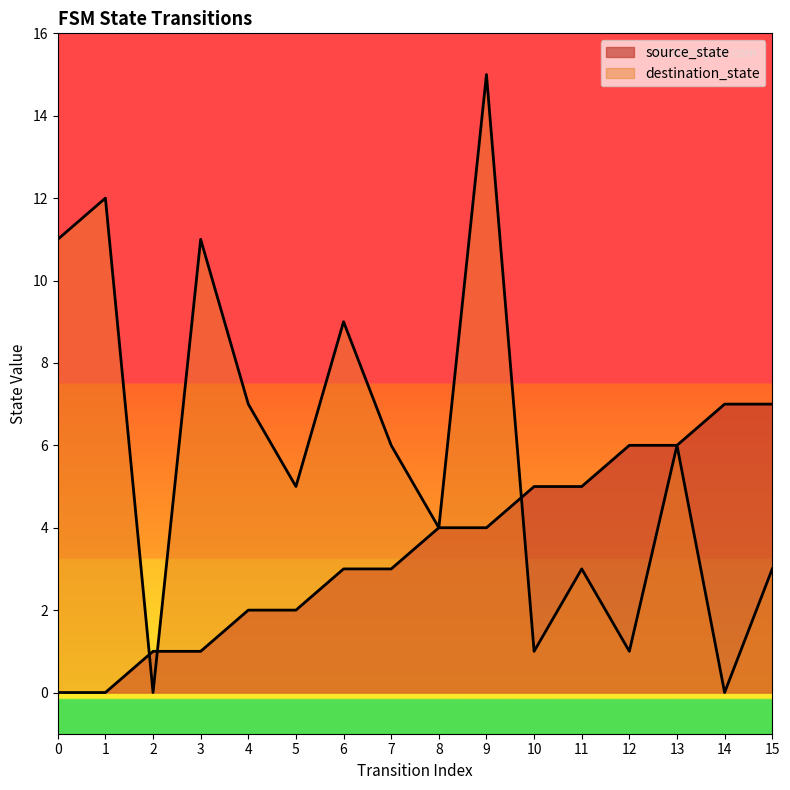

True or false: destination_state and source_state cross at least once.

True